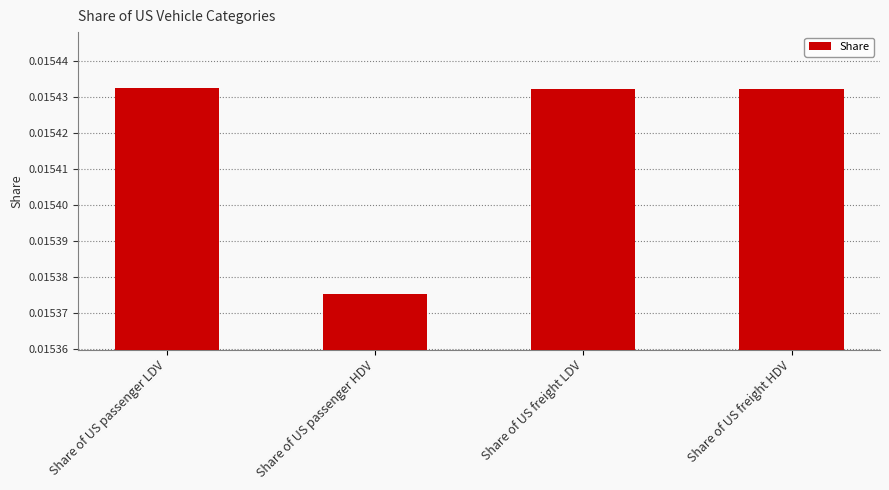

Which has a higher value, Share of US passenger HDV or Share of US passenger LDV?

Share of US passenger LDV